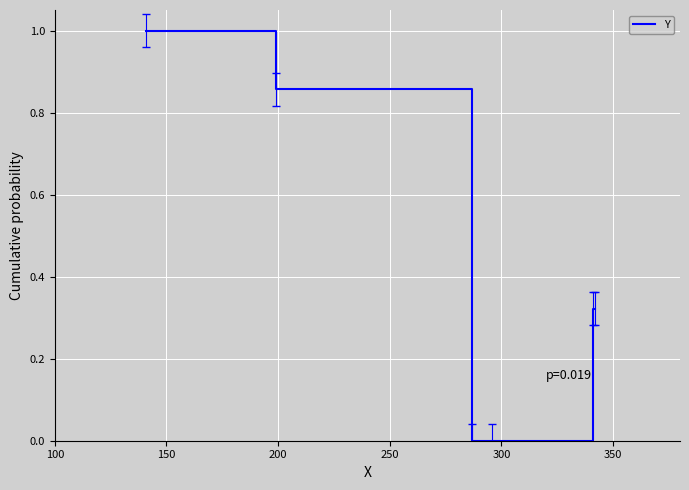

What is the greatest value displayed?

1.0